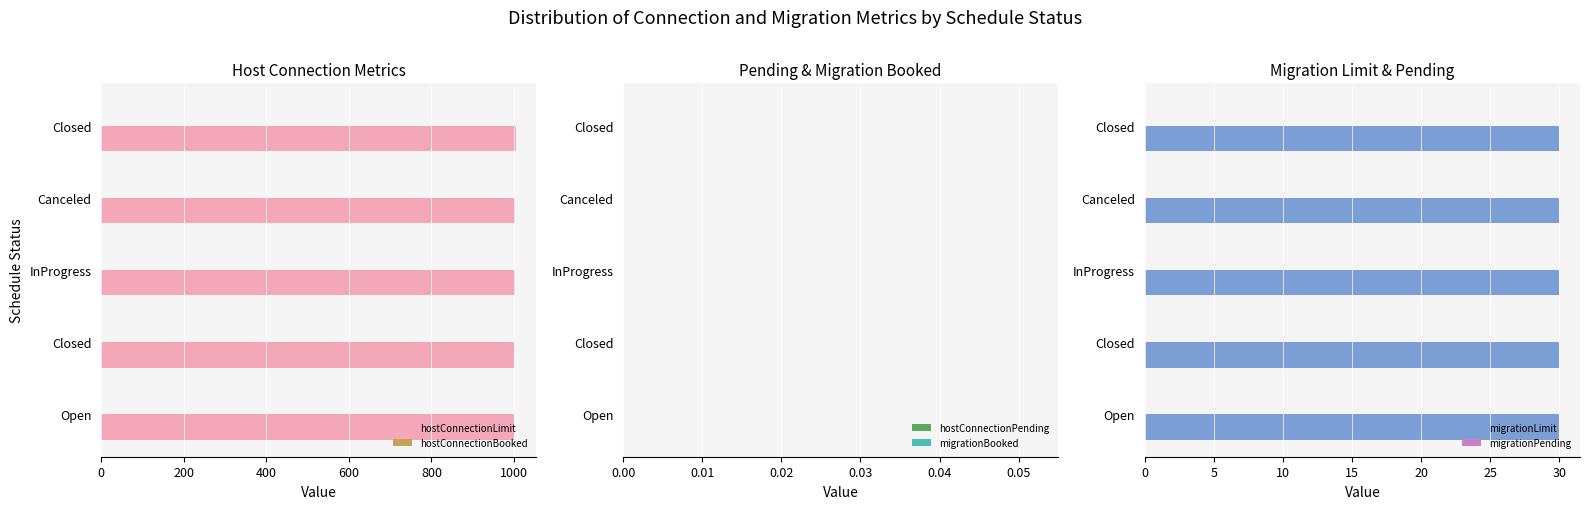

Does the chart contain any negative values?

No